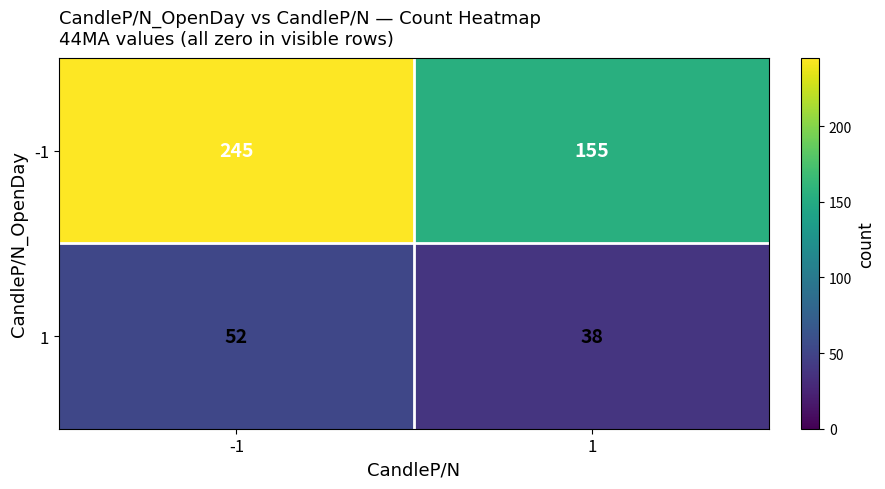

What is the spread (max minus min) of values at -1?

193